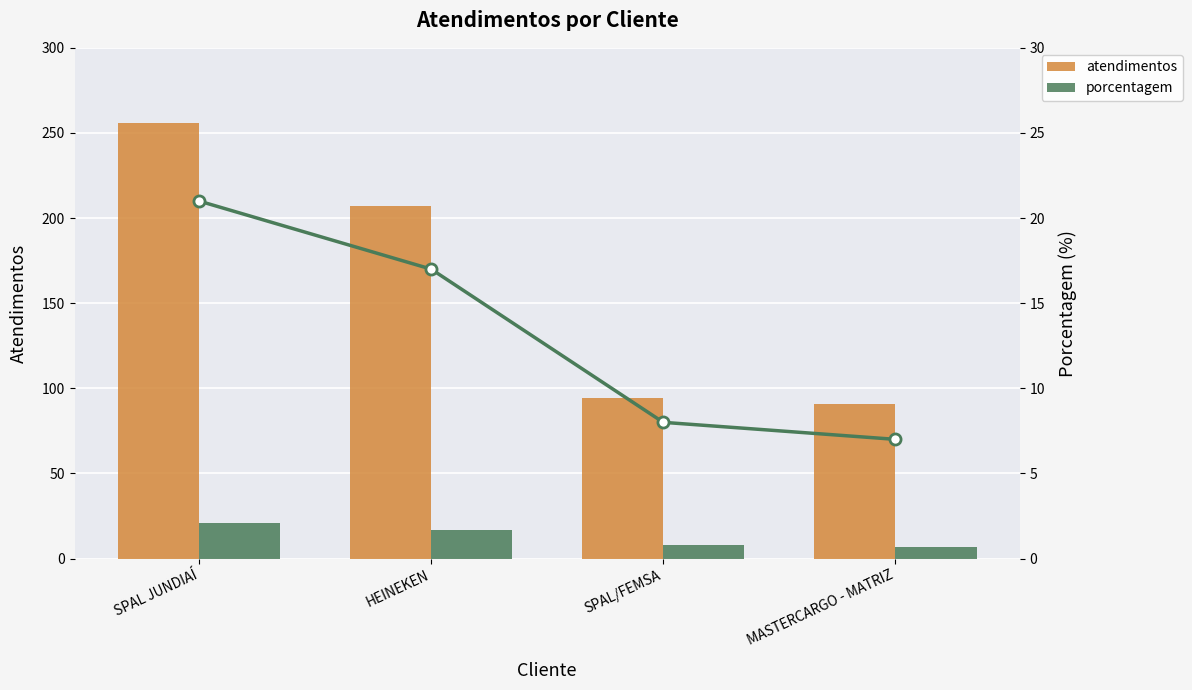

Which category has the highest value in the porcentagem (line) series?

SPAL JUNDIAÍ